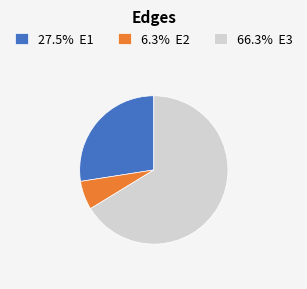

Do 6.3% E2 and 66.3% E3 together represent more than half of the pie?

Yes